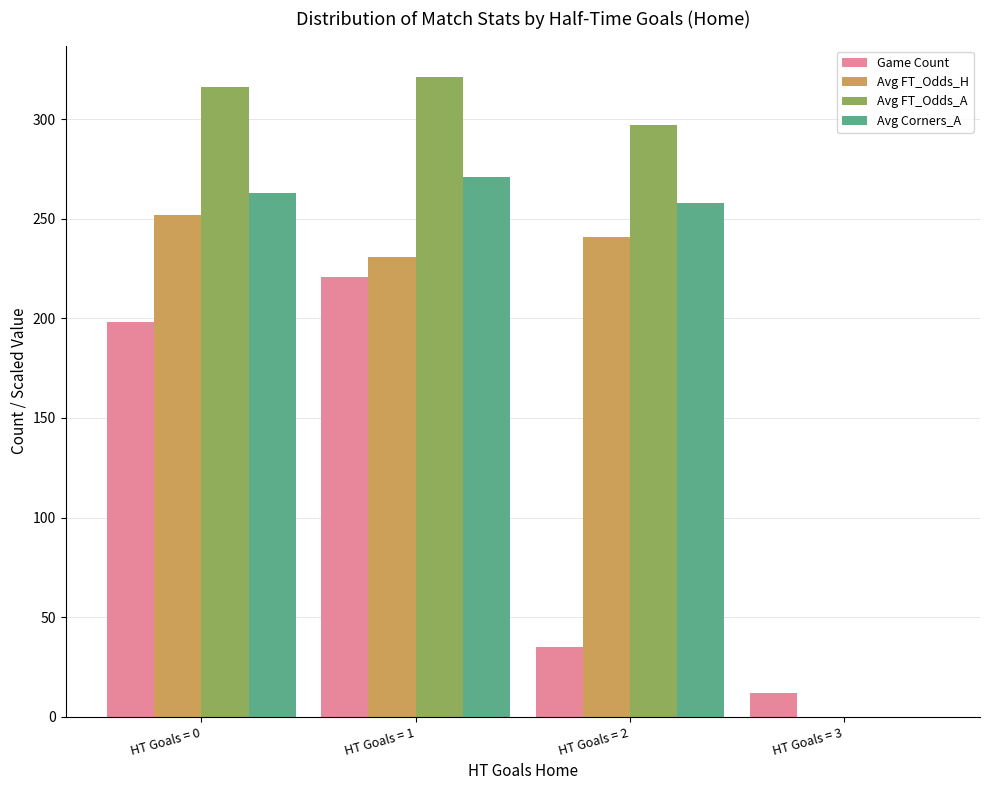

Reading right to left, extract all data points from this chart.

Game Count: 12	35	221	198
Avg FT_Odds_H: 0	241	231	252
Avg FT_Odds_A: 0	297	321	316
Avg Corners_A: 0	258	271	263